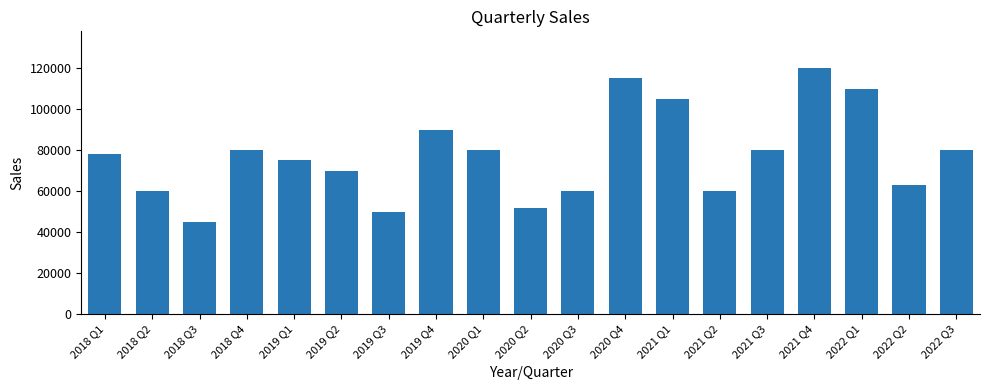

Which category has the highest value across all series?

2021 Q4